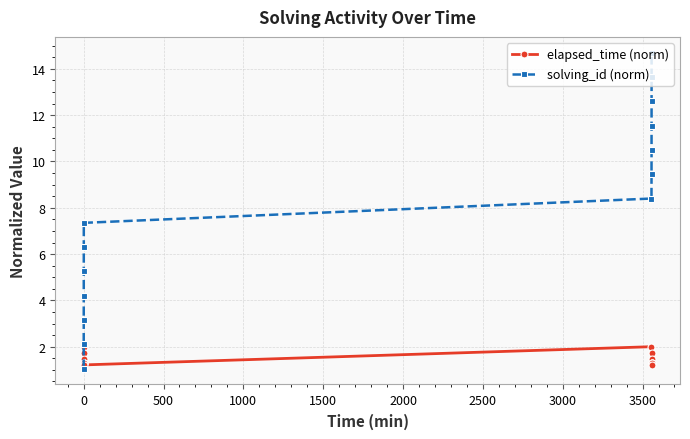

Count the elapsed_time (norm) values in the range 1 to 2.

14